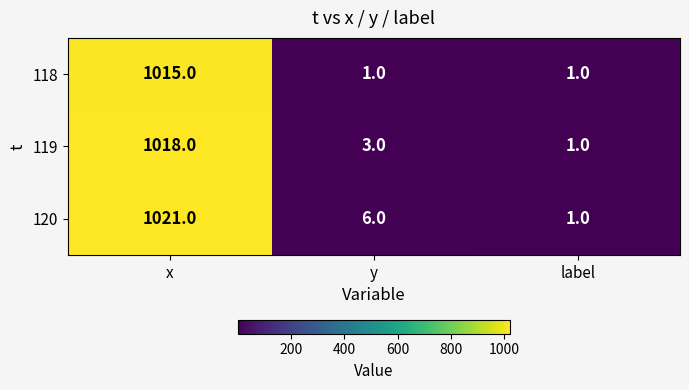

What is the maximum value shown in the chart?

1021